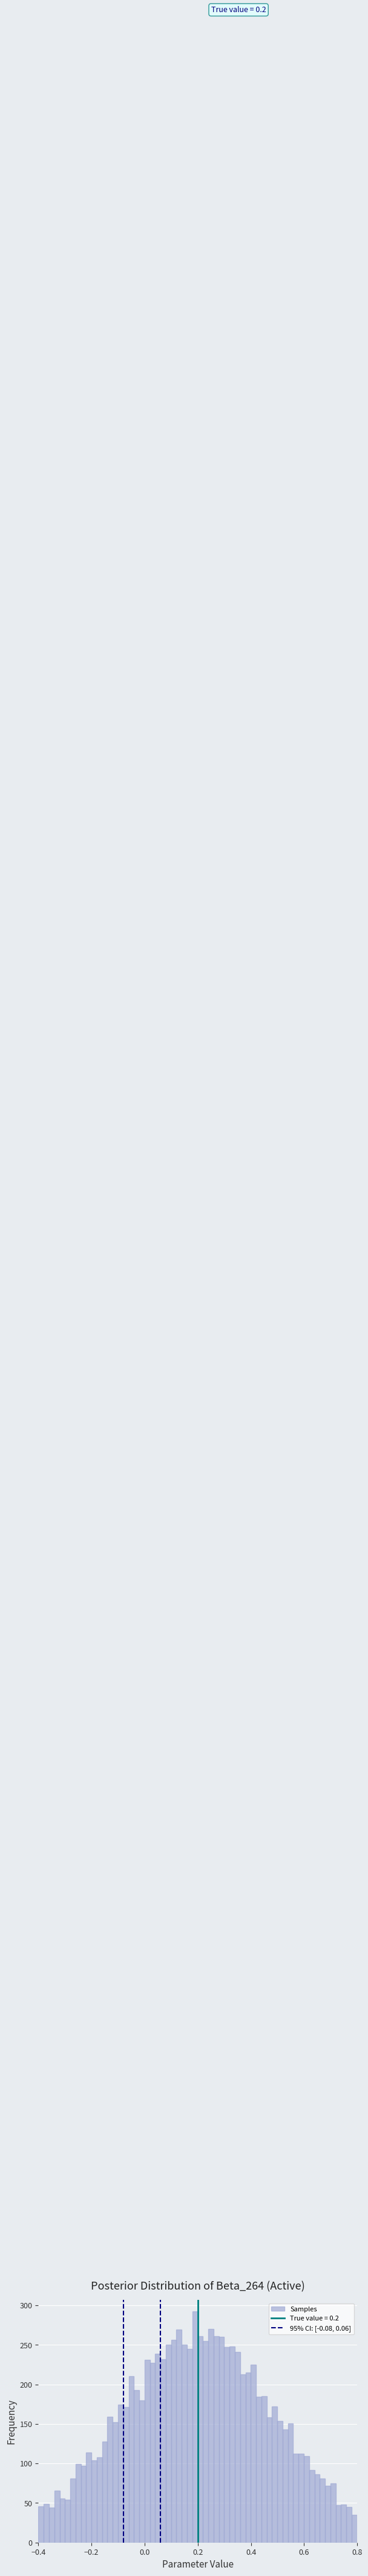

Around what value on the x-axis is the tallest bar? Give the approximate position of its centre, as read against the axis.

0.18